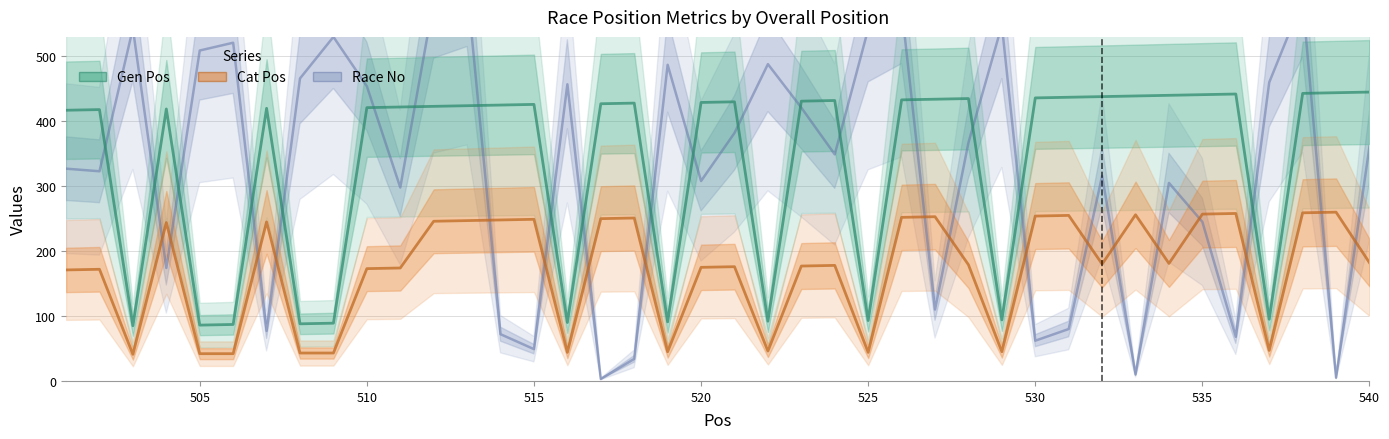

What are all the series names shown in the legend?

Race No, Gen Pos, Cat Pos